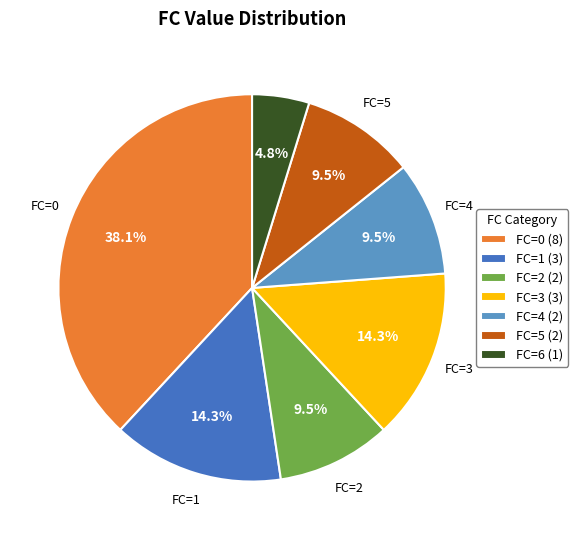

Does FC=2 (2) account for over 50% of the chart?

No